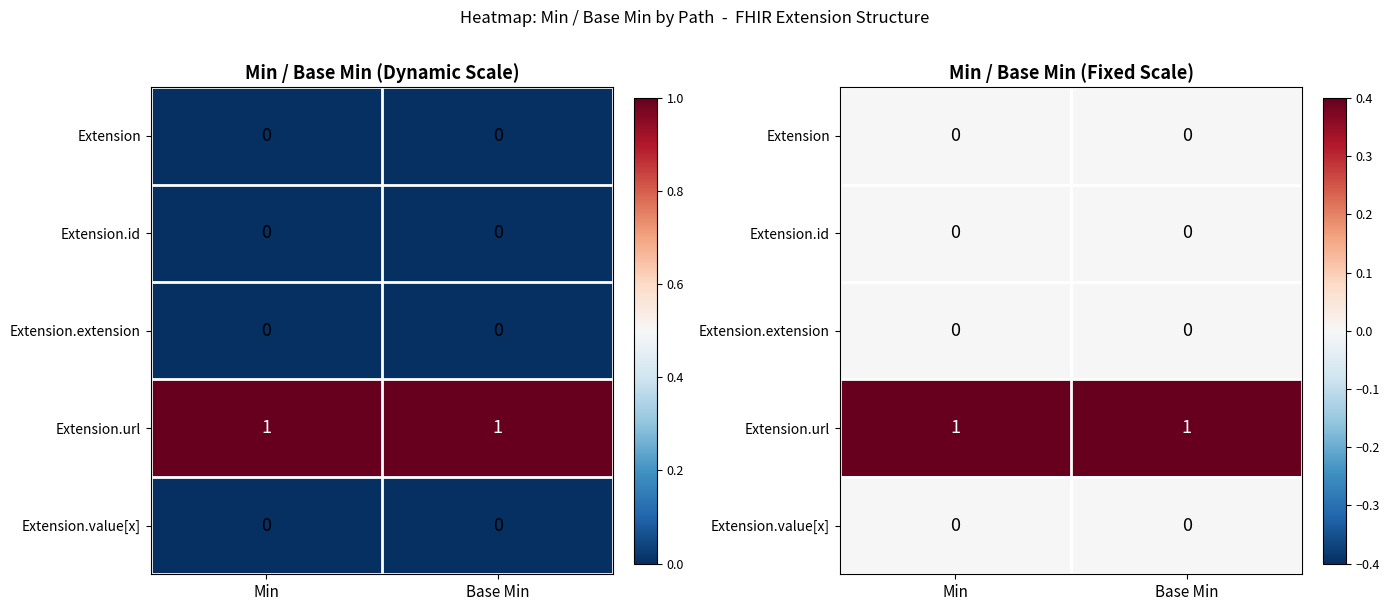

At which label does Extension.id reach its minimum?

Min